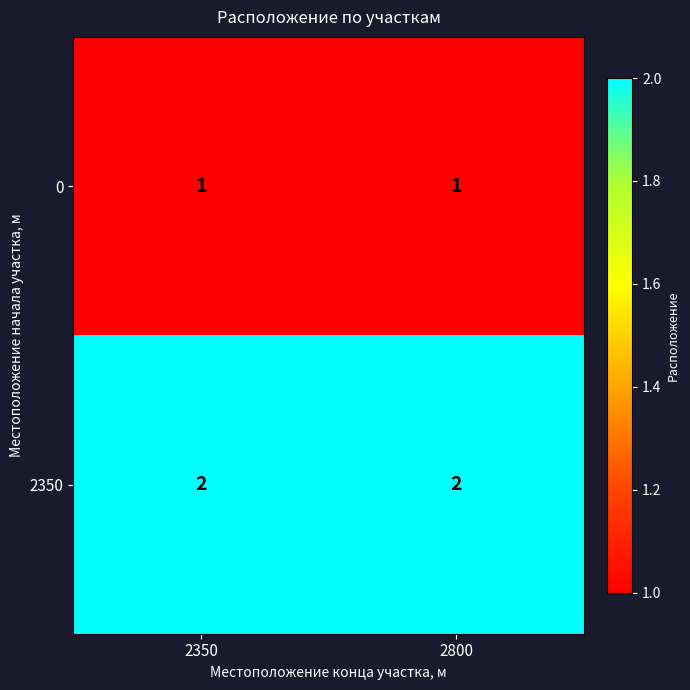

What is the sum of the 2350 values at 2800 and 2350?

4